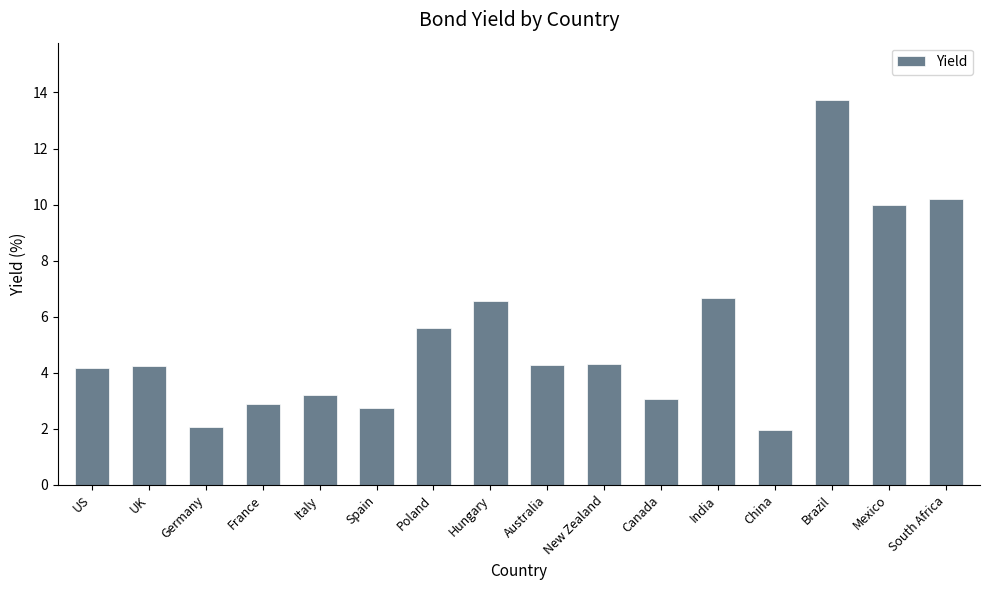

Which category has the highest value across all series?

Brazil